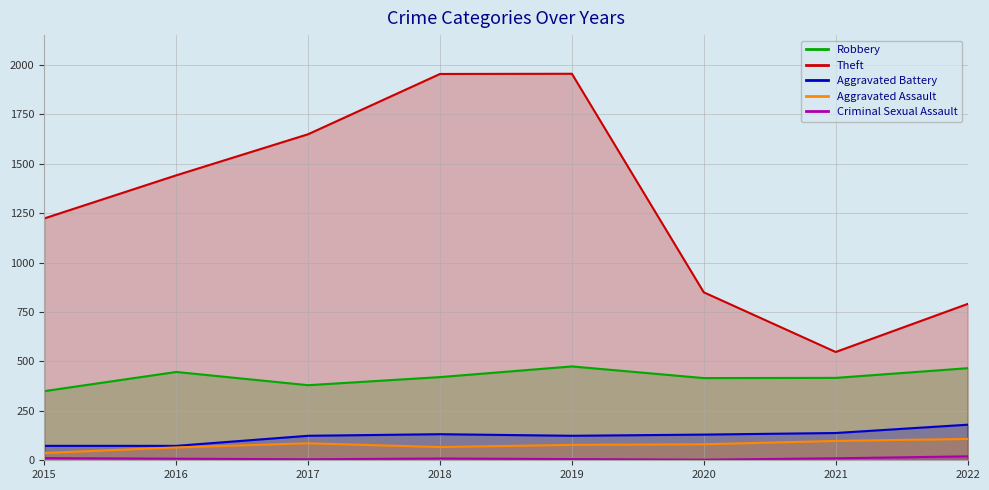

At which label does Robbery first exceed 421?

2016